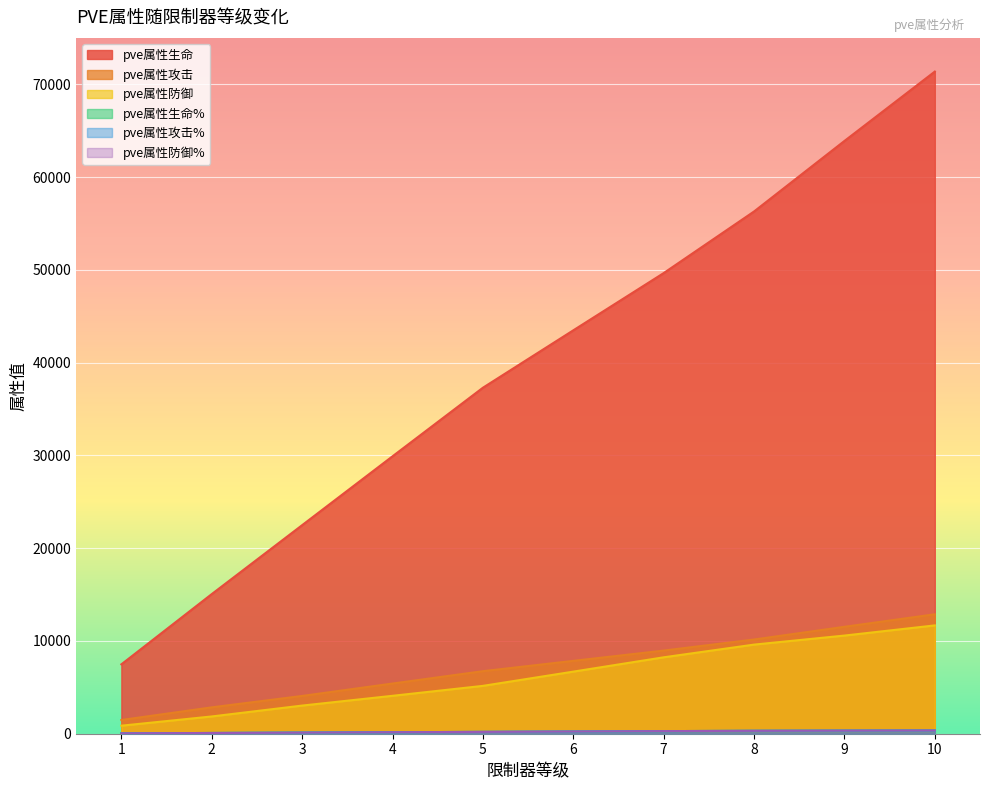

Reading left to right, list all the values displayed in this chart.

pve属性生命: 1=7479	2=15050	3=22479	4=29901	5=37293	6=43479	7=49649	8=56289	9=63890	10=71367
pve属性攻击: 1=1479	2=2843	3=4071	4=5409	5=6740	6=7853	7=8961	8=10154	9=11525	10=12874
pve属性防御: 1=865	2=1861	3=3033	4=4086	5=5158	6=6692	7=8236	8=9605	9=10579	10=11675
pve属性生命%: 1=40	2=80	3=120	4=160	5=200	6=240	7=280	8=315	9=335	10=350
pve属性攻击%: 1=40	2=80	3=120	4=160	5=200	6=240	7=280	8=315	9=335	10=350
pve属性防御%: 1=40	2=80	3=120	4=160	5=200	6=240	7=280	8=315	9=335	10=350